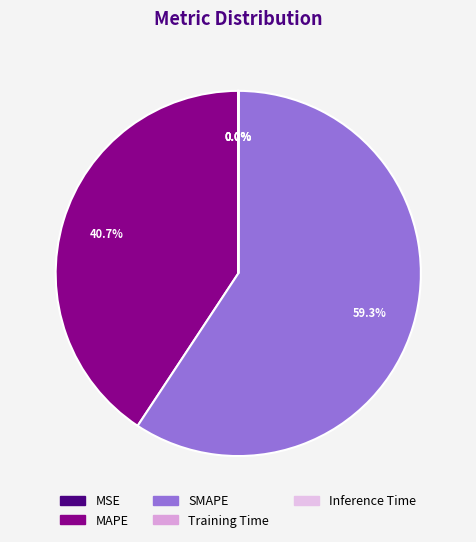

To the nearest percent, what portion does MAPE represent?

41%